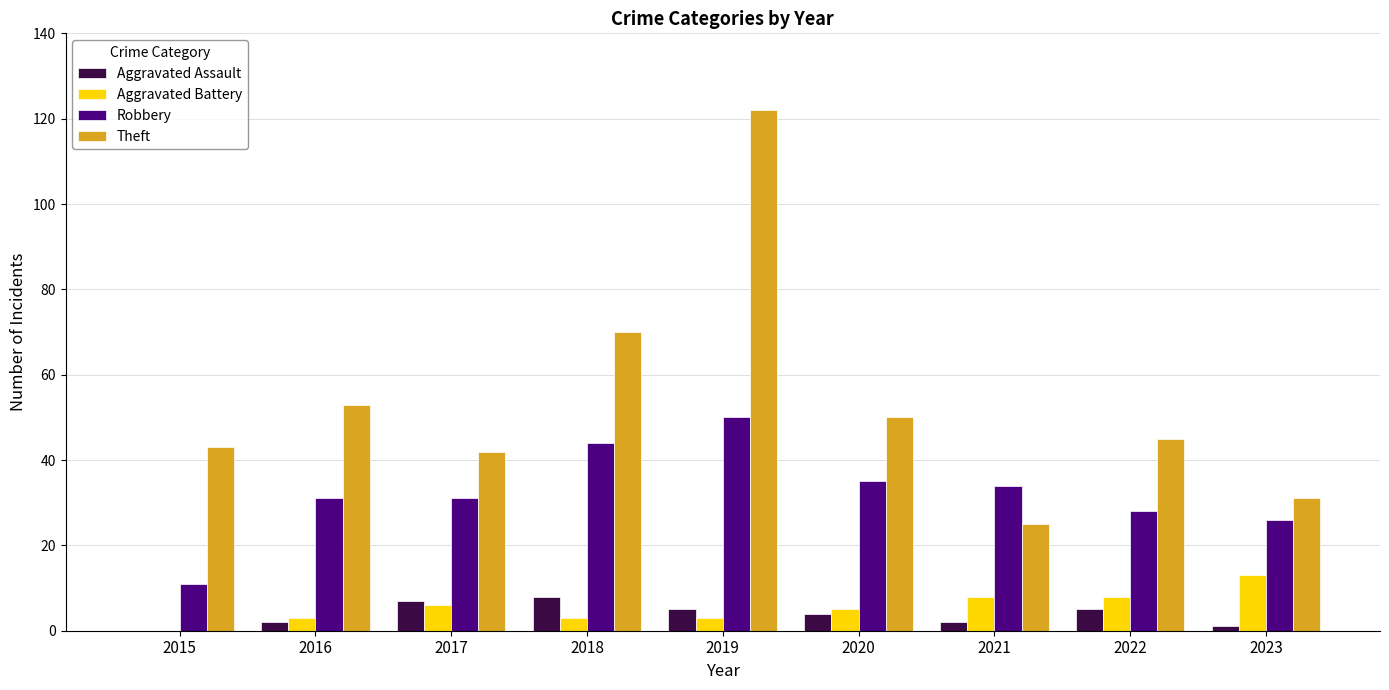

Is the value of Aggravated Battery at 2020 greater than the value of Theft at 2017?

No